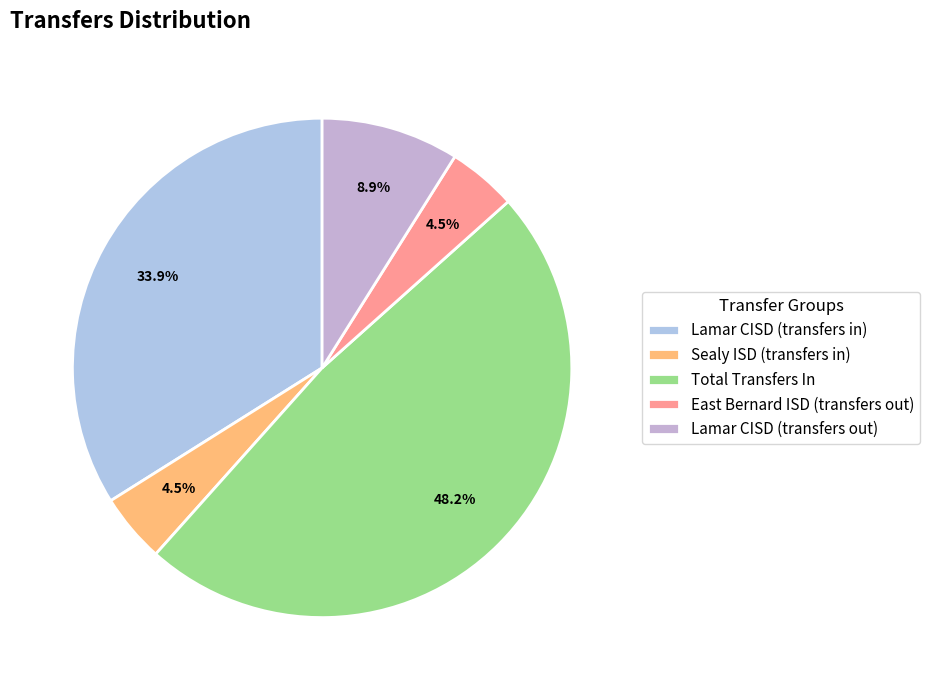

Is Lamar CISD (transfers in) the majority of the pie?

No